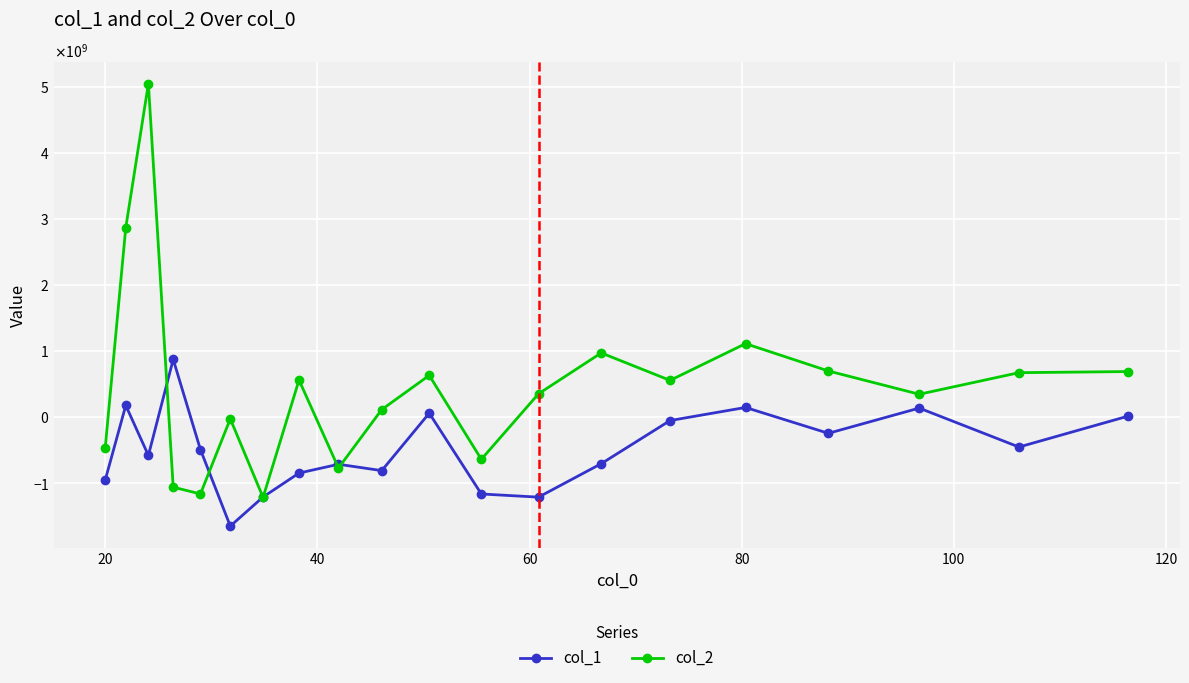

List the series in order of their overall mean, lowest first.

col_1, col_2